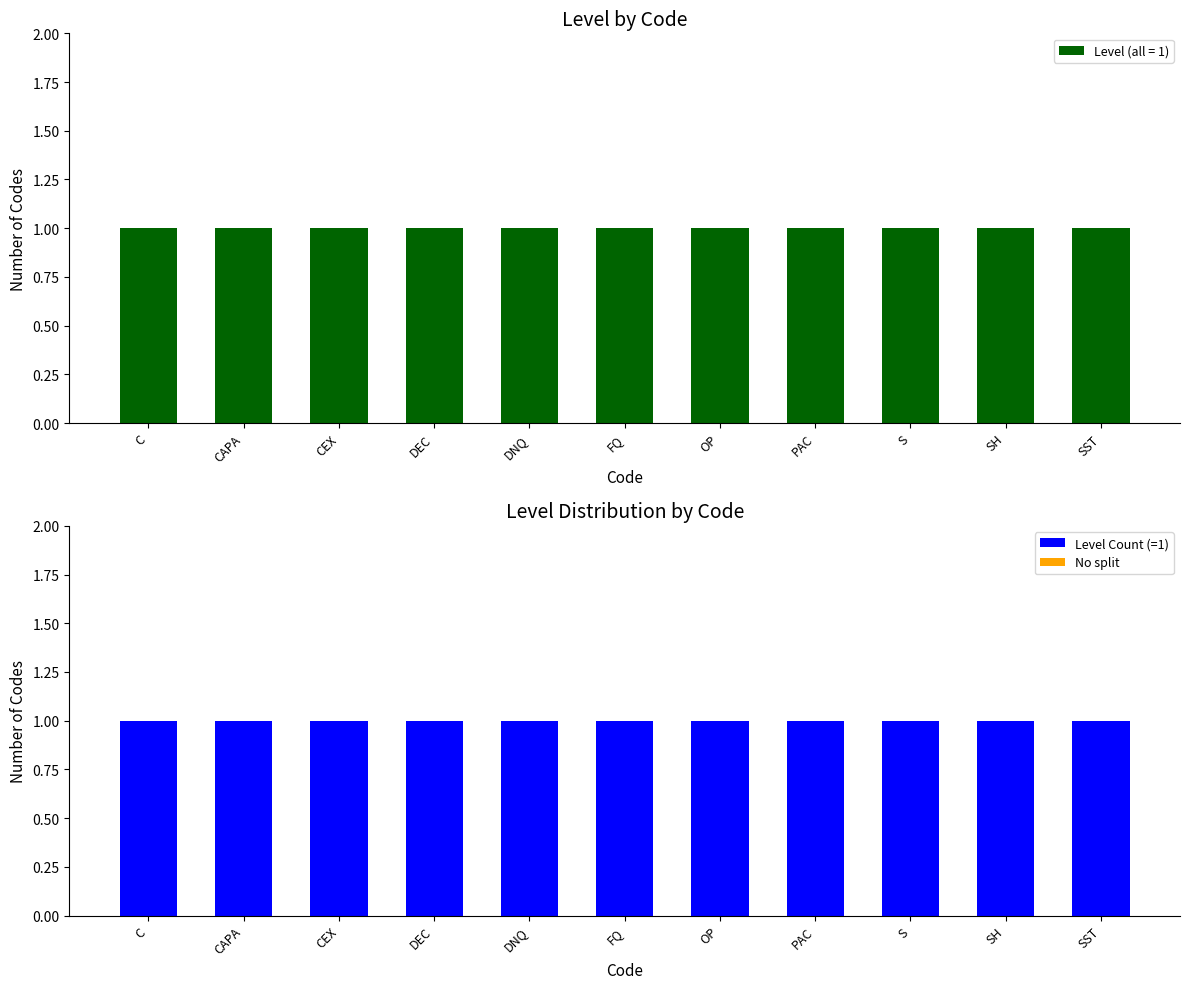

Which series changed the most between DNQ and SST?

Level Count